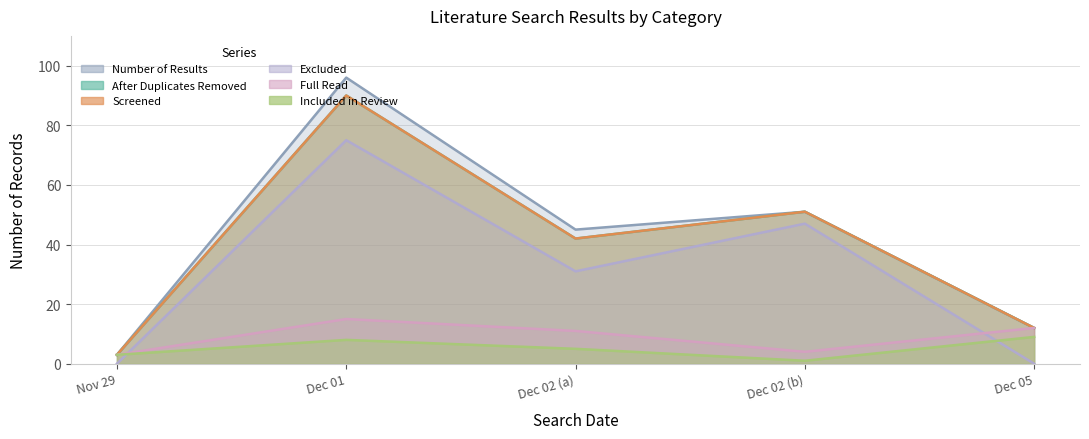

At how many categories does at least one series exceed 24?

3